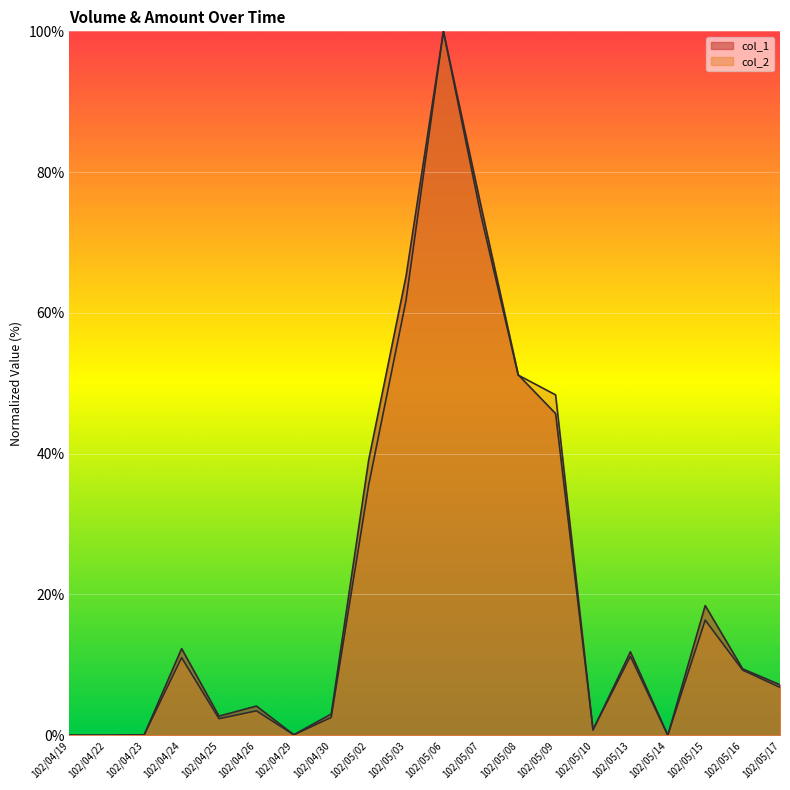

True or false: col_1 has a value of 45.7 at 102/05/09.

True